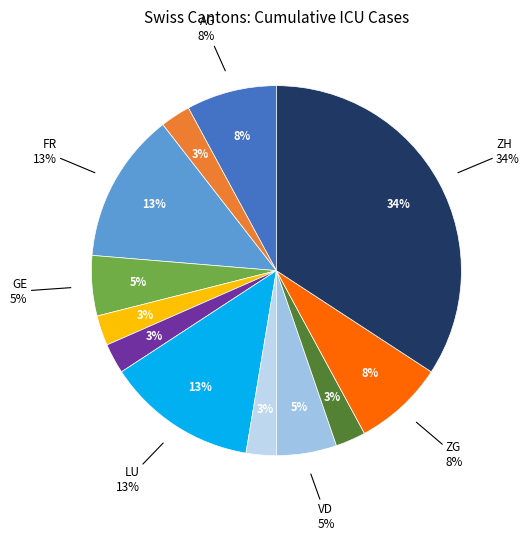

To the nearest percent, what is the difference between the TI and JU slice percentages?

3%